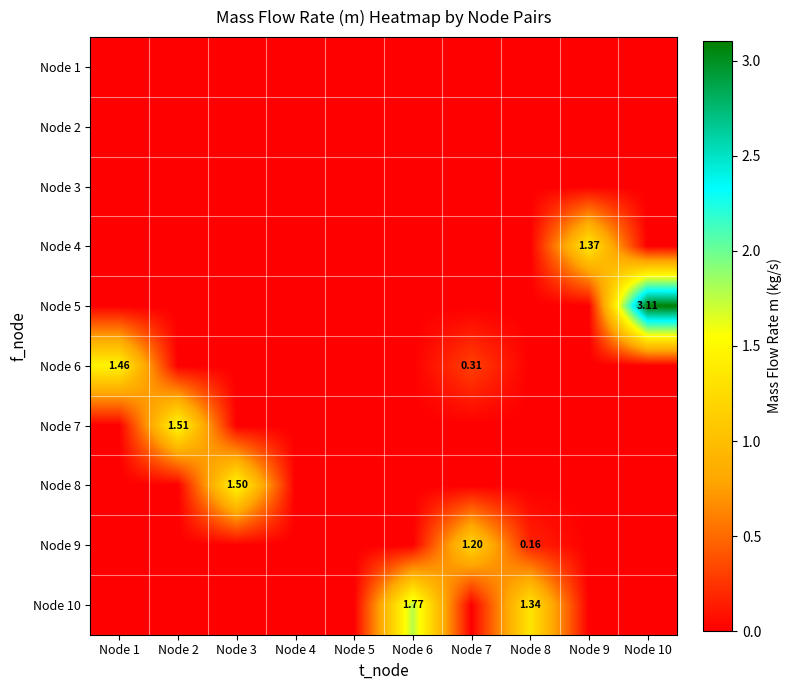

Which has a higher value, Node 6 or Node 3?

Node 6